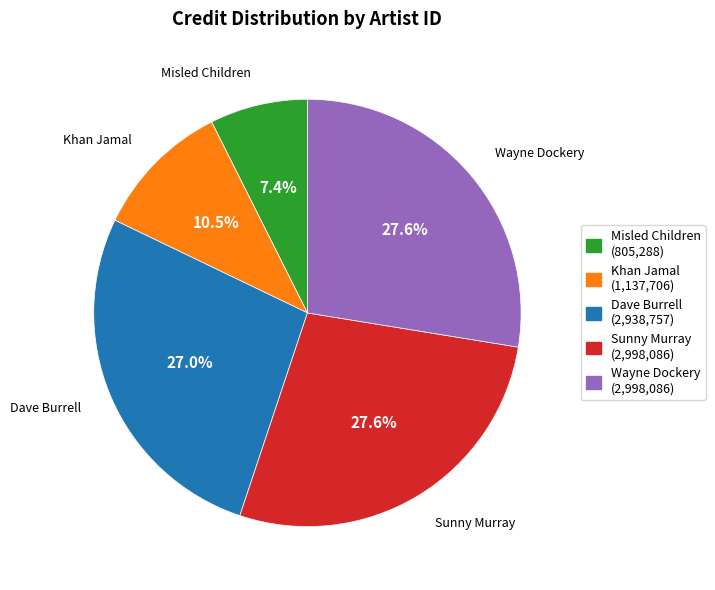

Which category has the smallest portion of the pie?

Misled Children